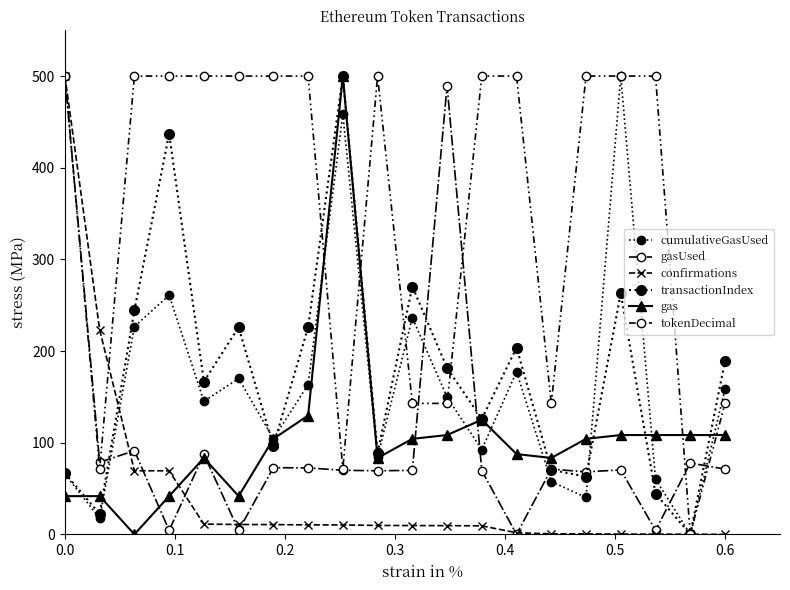

How many distinct data groups are displayed?

6